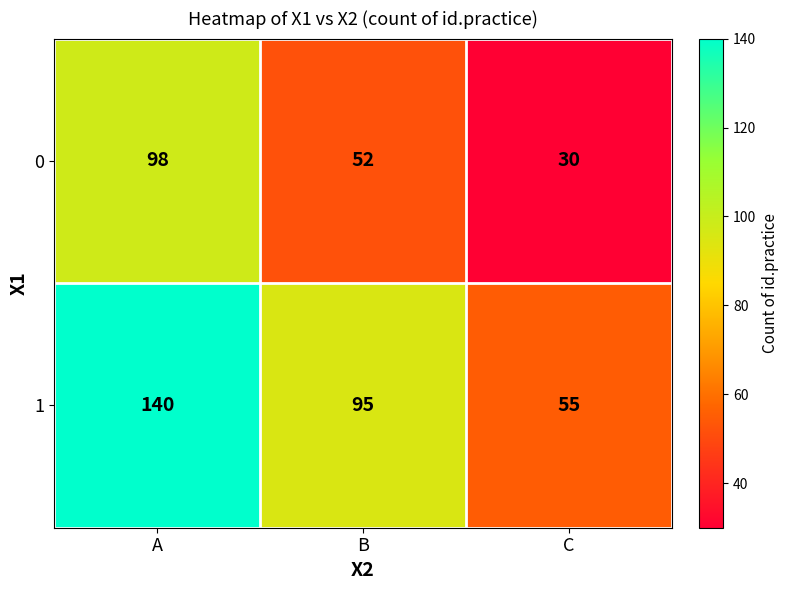

At which label does 1 reach its peak?

A